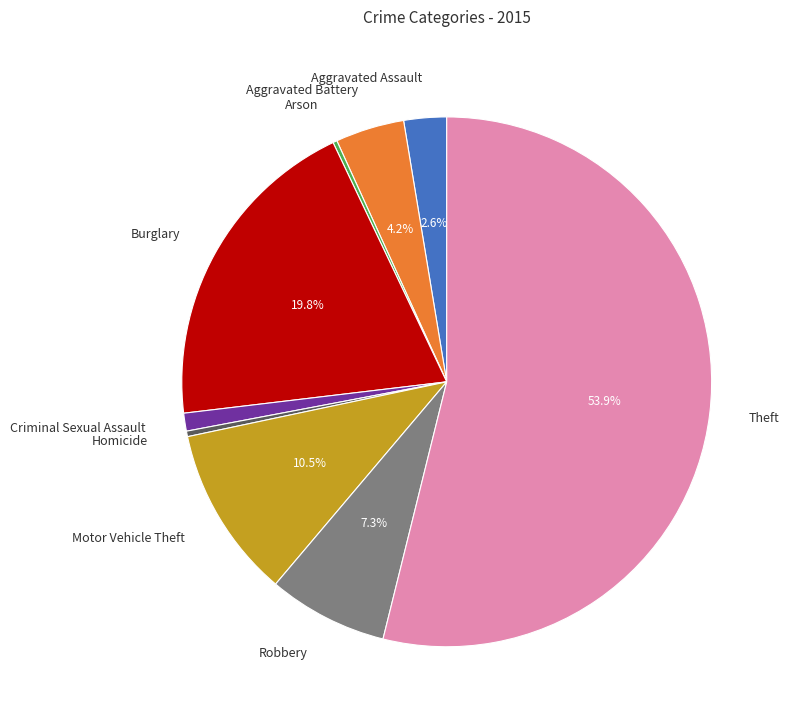

Which has a higher value, Aggravated Battery or Robbery?

Robbery